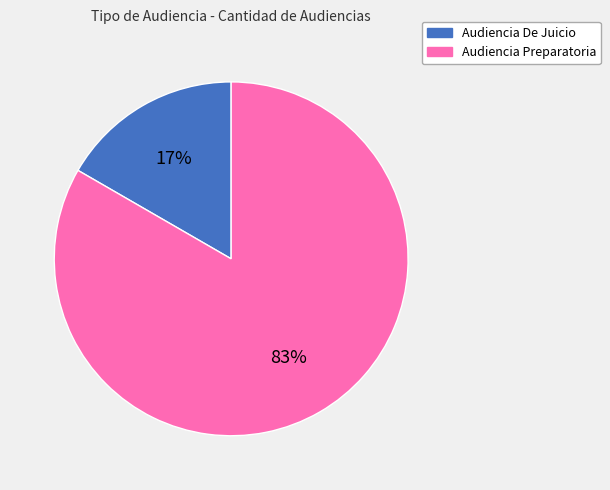

What is the ratio of the value at Audiencia De Juicio to the value at Audiencia Preparatoria?

0.2